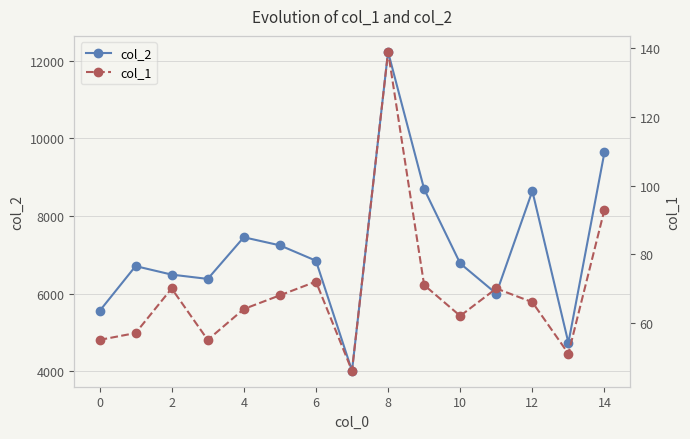

In col_2, how many points are higher than both neighbors (excluding endpoints)?

4